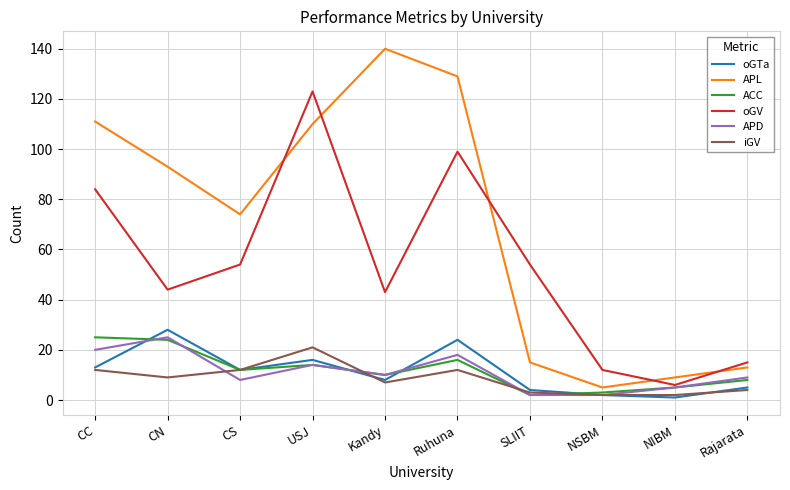

Reading left to right, transcribe all the data shown in this chart.

oGTa: CC=13	CN=28	CS=12	USJ=16	Kandy=8	Ruhuna=24	SLIIT=4	NSBM=2	NIBM=1	Rajarata=5
APL: CC=111	CN=93	CS=74	USJ=110	Kandy=140	Ruhuna=129	SLIIT=15	NSBM=5	NIBM=9	Rajarata=13
ACC: CC=25	CN=24	CS=12	USJ=14	Kandy=10	Ruhuna=16	SLIIT=2	NSBM=3	NIBM=5	Rajarata=8
oGV: CC=84	CN=44	CS=54	USJ=123	Kandy=43	Ruhuna=99	SLIIT=54	NSBM=12	NIBM=6	Rajarata=15
APD: CC=20	CN=25	CS=8	USJ=14	Kandy=10	Ruhuna=18	SLIIT=2	NSBM=2	NIBM=5	Rajarata=9
iGV: CC=12	CN=9	CS=12	USJ=21	Kandy=7	Ruhuna=12	SLIIT=3	NSBM=2	NIBM=2	Rajarata=4